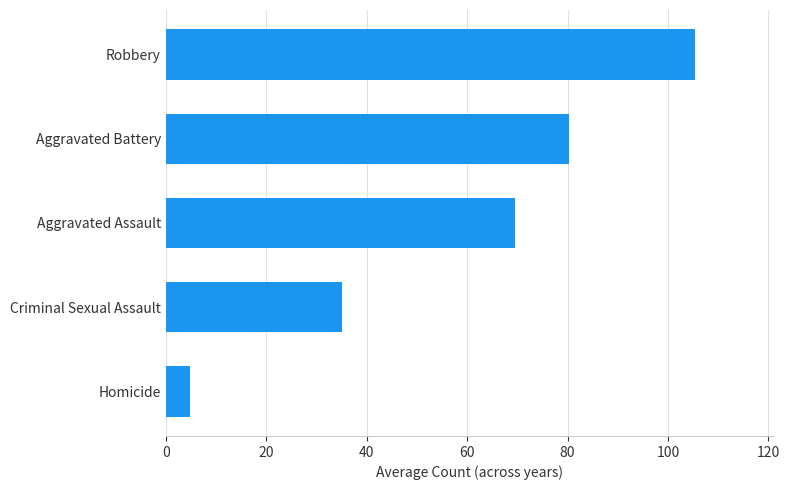

Rank the categories by value from lowest to highest.

Homicide, Criminal Sexual Assault, Aggravated Assault, Aggravated Battery, Robbery